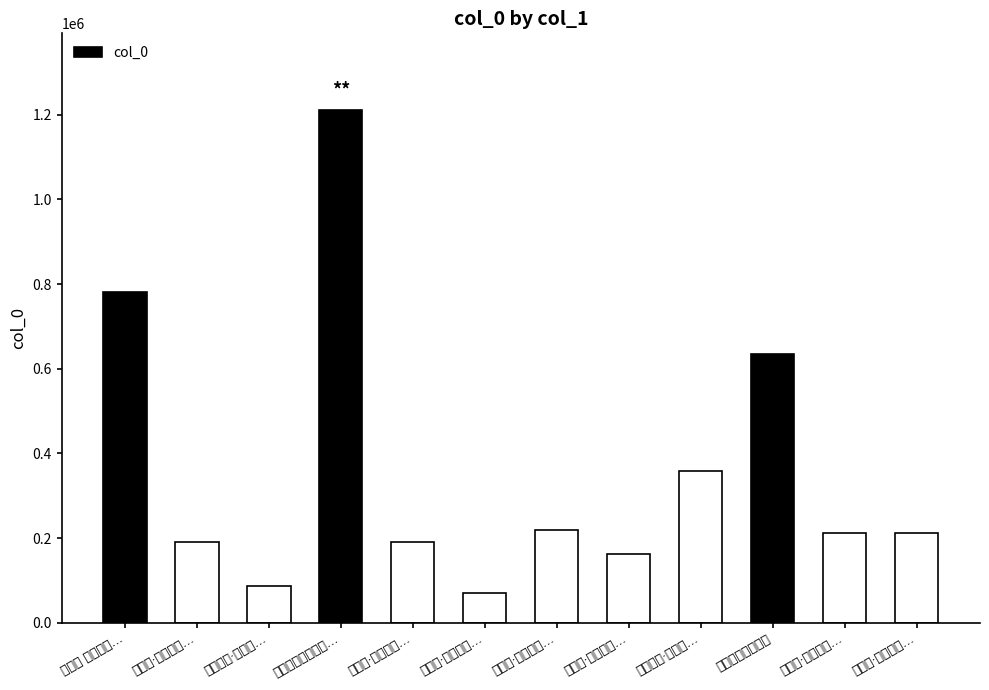

What is the value of the 1st bar from the left?

780329